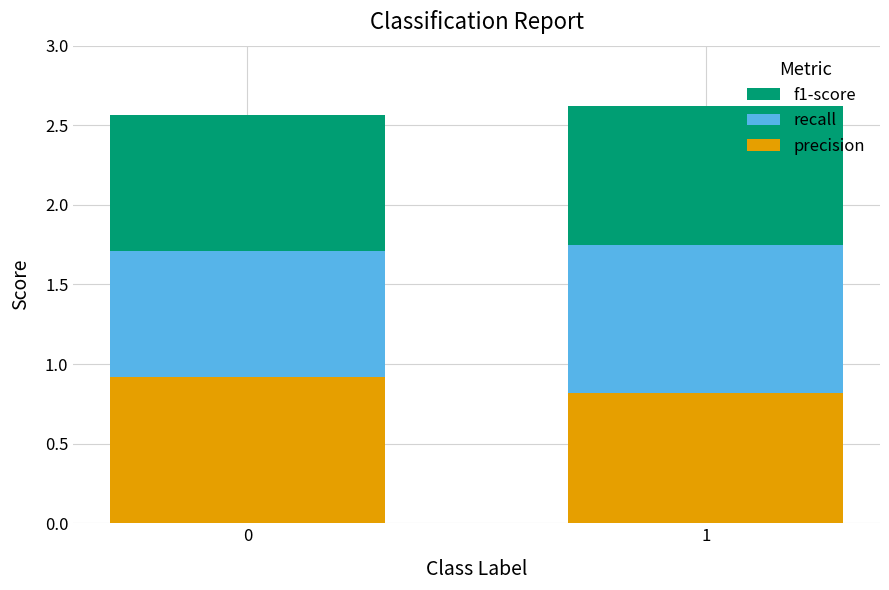

What is the minimum value for precision?

0.8